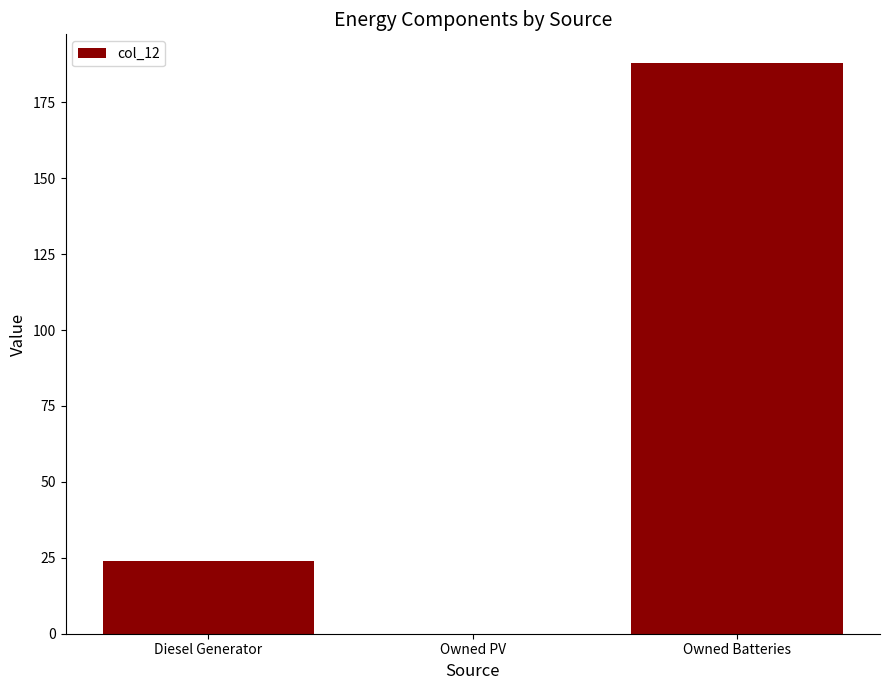

At which category does the chart reach its peak across all series?

Owned Batteries